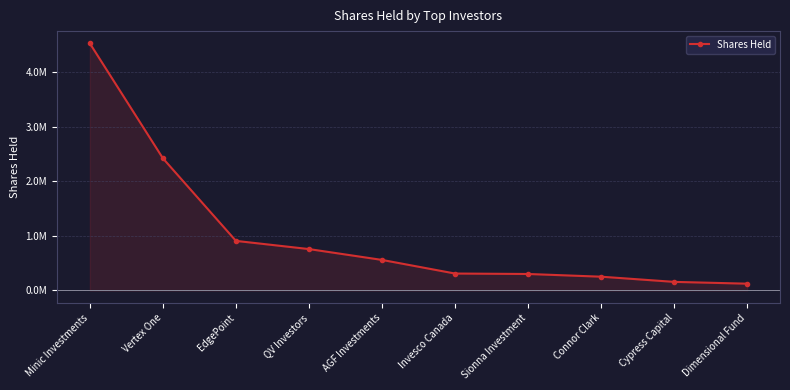

At which label is the value closest to 2321988?

Vertex One